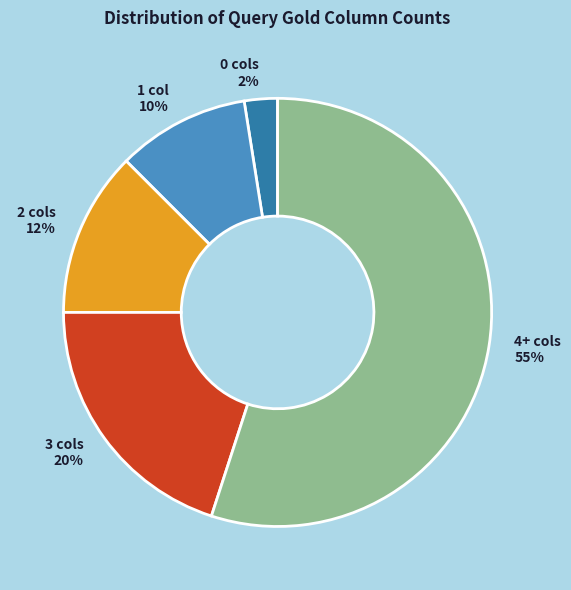

True or false: 1 col accounts for 3% of the total.

False